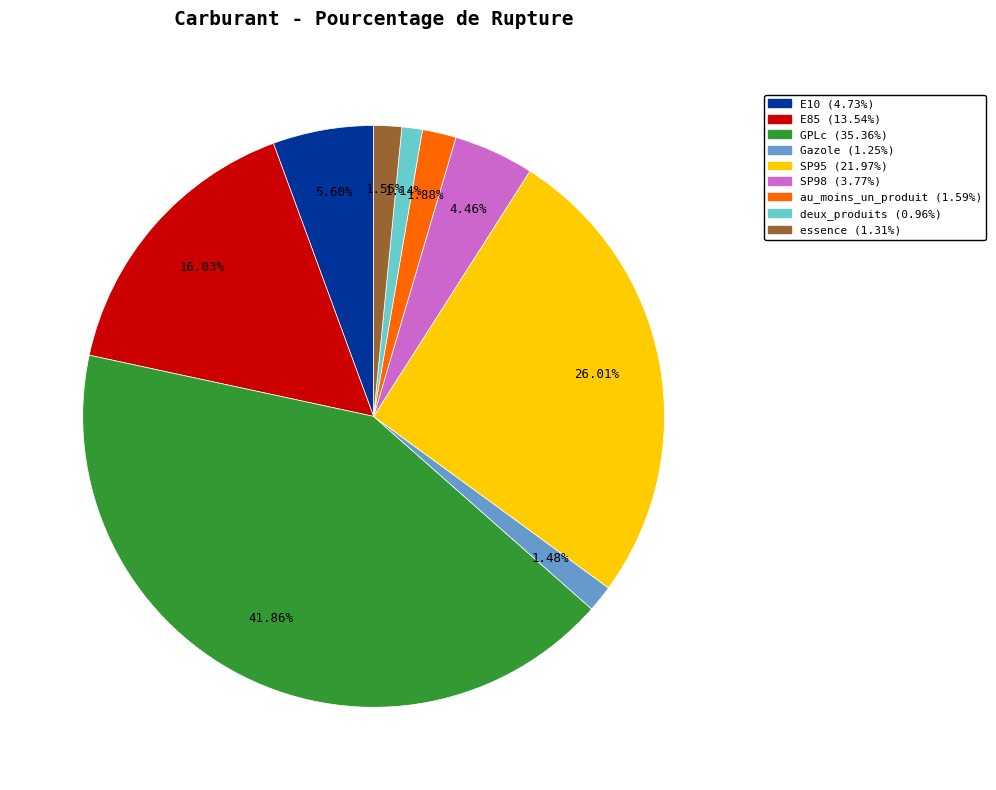

Which slice is the largest?

GPLc